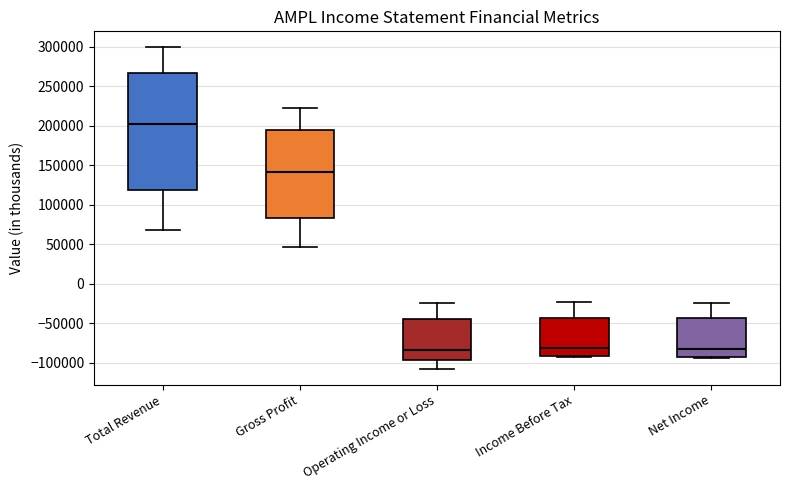

Comparing the boxes themselves (not the whiskers), which one is the tallest?

Total Revenue